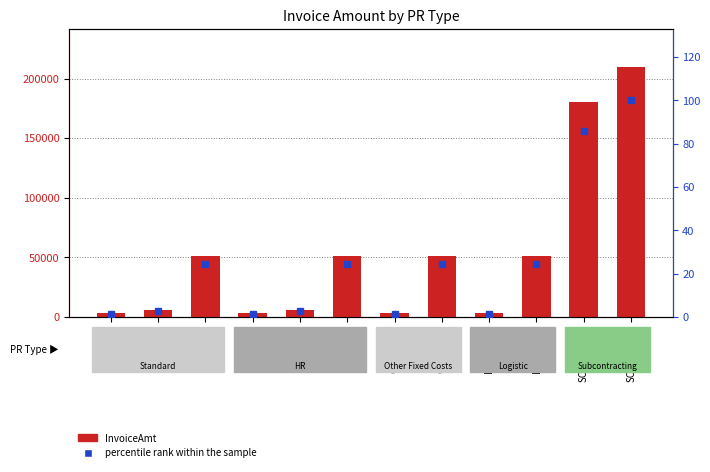

Rank the series at HrNPO/1 from lowest to highest value.

percentile rank within the sample, InvoiceAmt